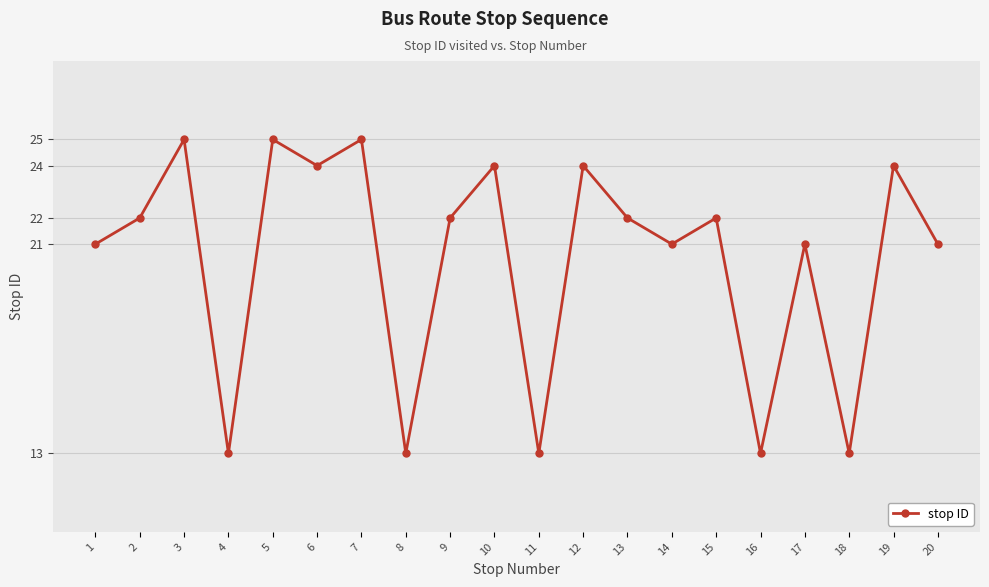

At which category does the data reach its first local valley?

4